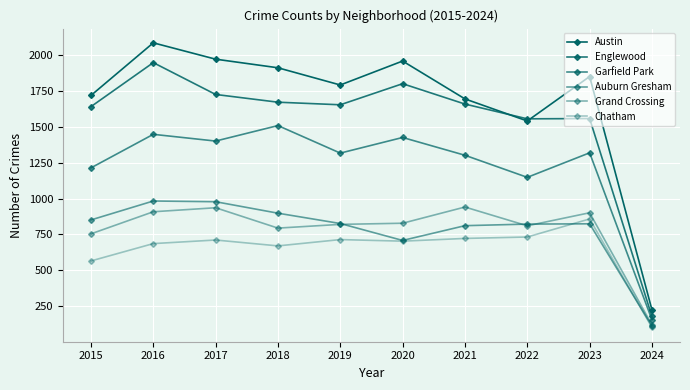

Which has a higher value, 2020 or 2019?

2020